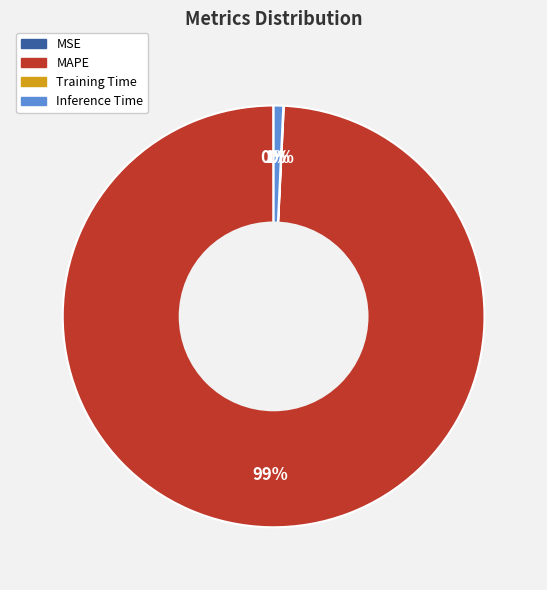

Which slice is the largest?

MAPE